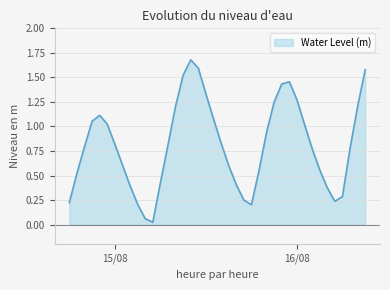

What is the difference between the maximum and minimum values?

1.7